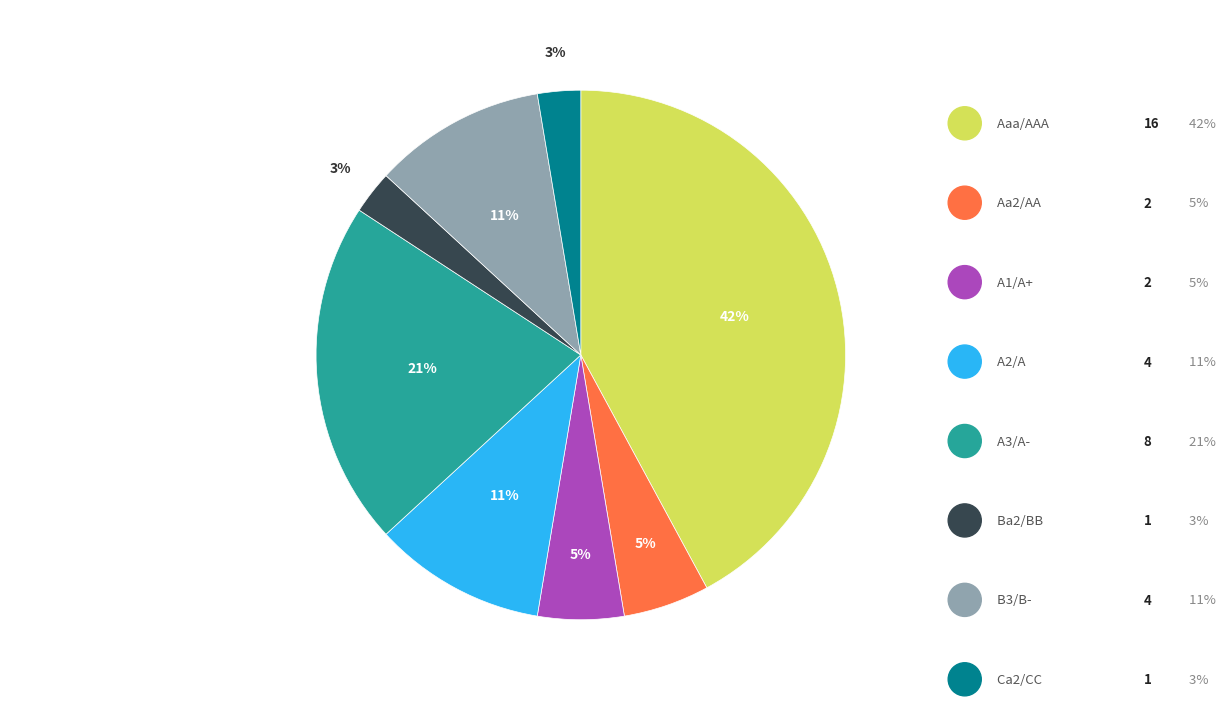

Rank the categories by value from highest to lowest.

Aaa/AAA, A3/A-, A2/A, B3/B-, Aa2/AA, A1/A+, Ba2/BB, Ca2/CC